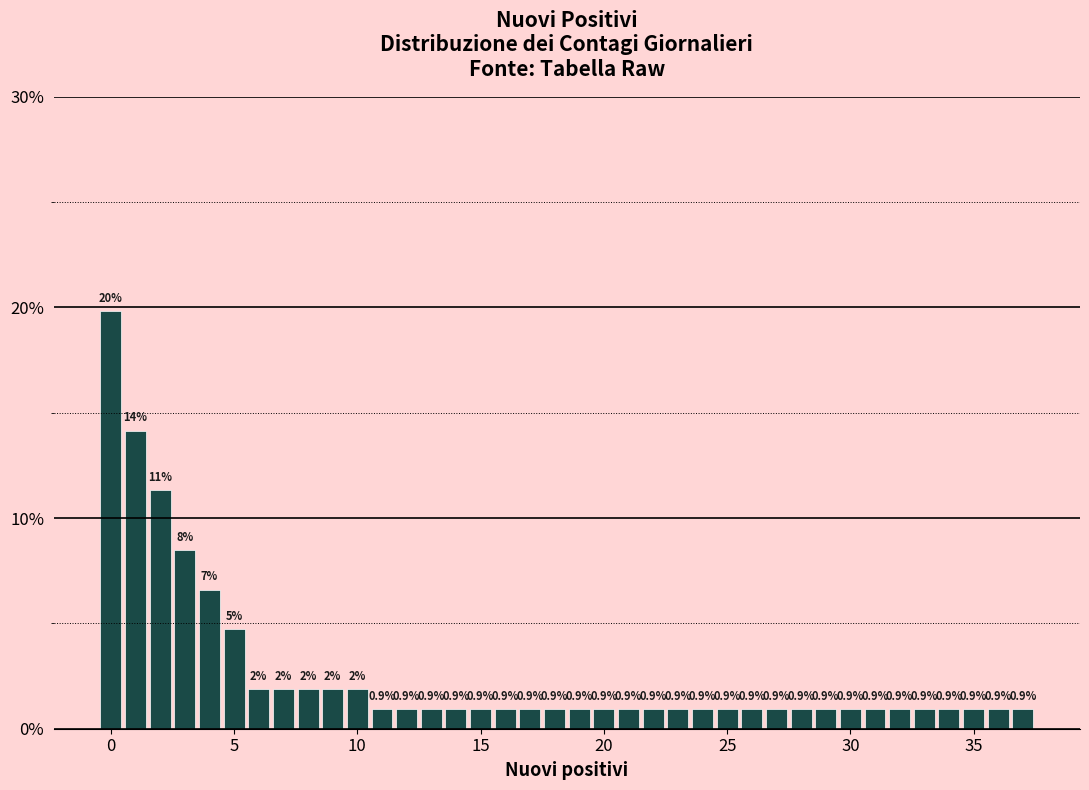

Read against the x-axis, roughly where is the centre of the tallest bar?

0.0